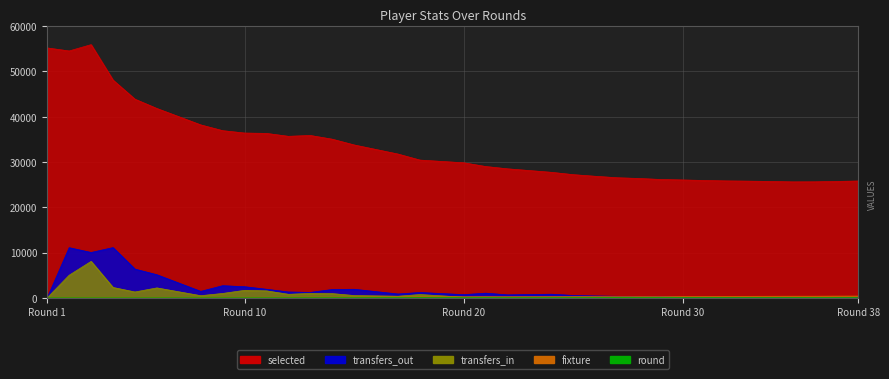

How many times do transfers_out and fixture cross each other?

2